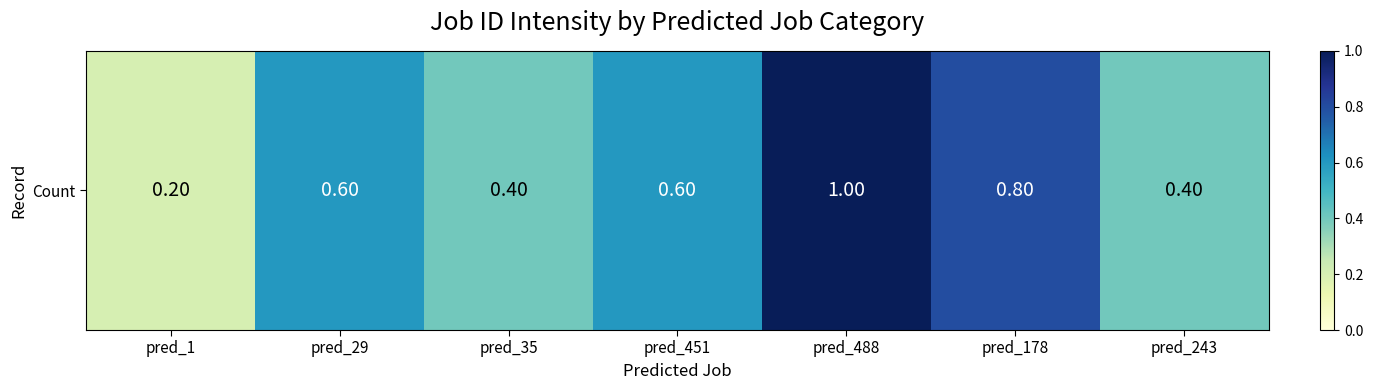

Reading left to right, transcribe all the data shown in this chart.

pred_1=0.2	pred_29=0.6	pred_35=0.4	pred_451=0.6	pred_488=1.0	pred_178=0.8	pred_243=0.4